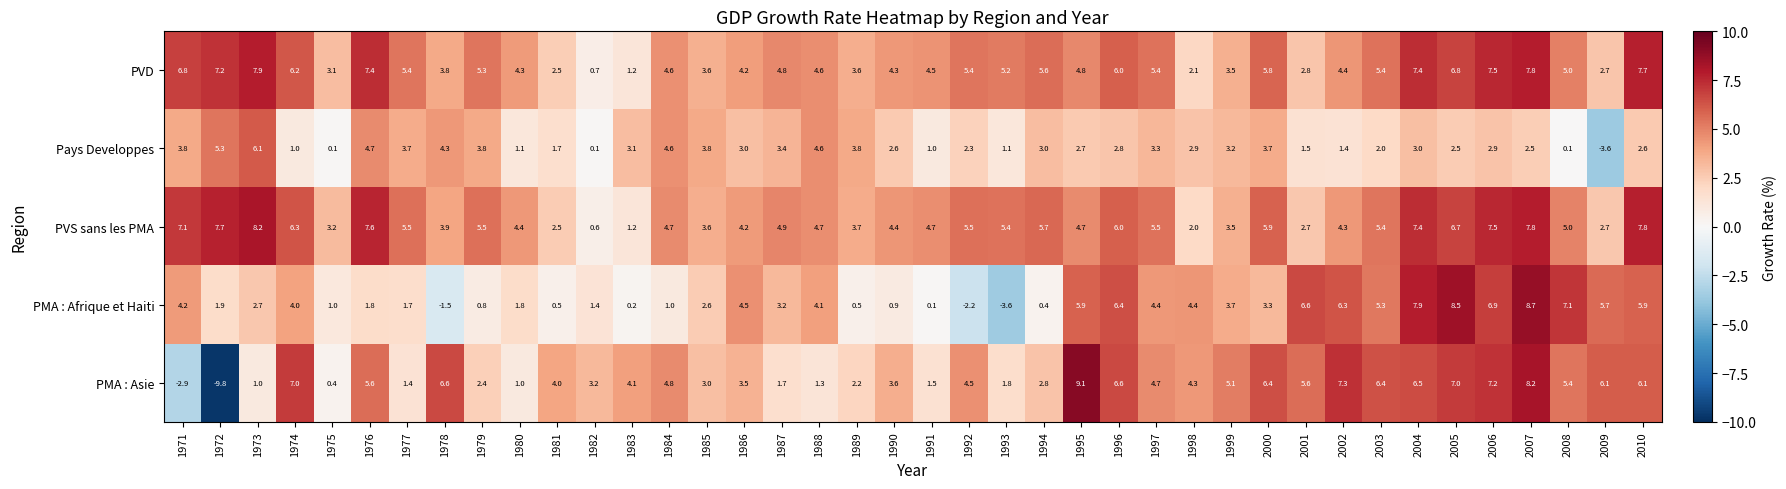

The PVS sans les PMA series shows 4.4 at 2005. True or false?

False